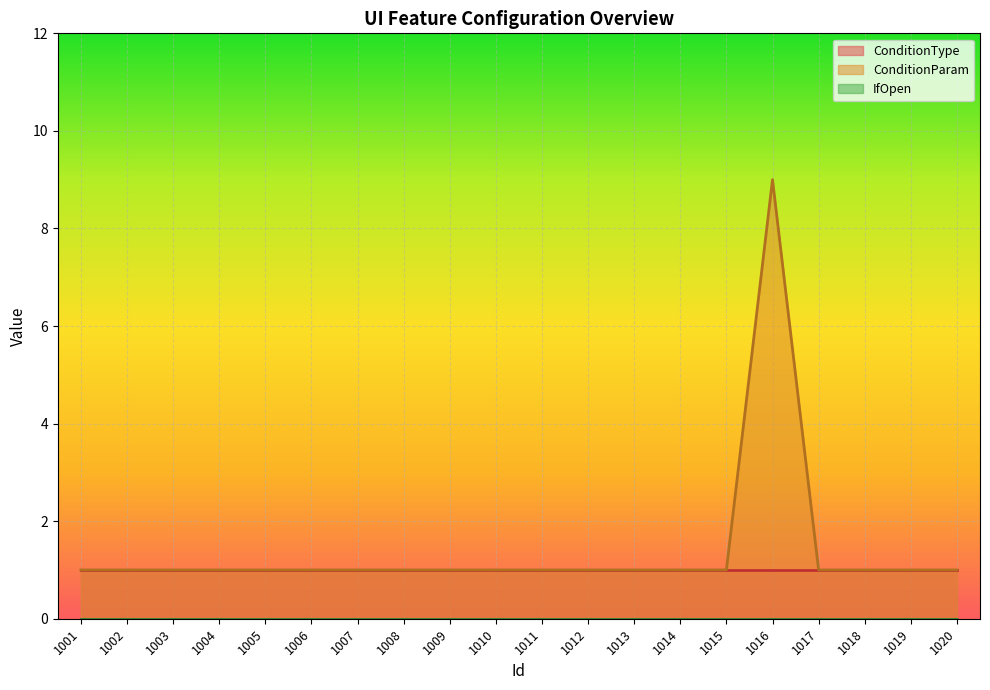

True or false: ConditionParam has a value of 1 at 1006.

True